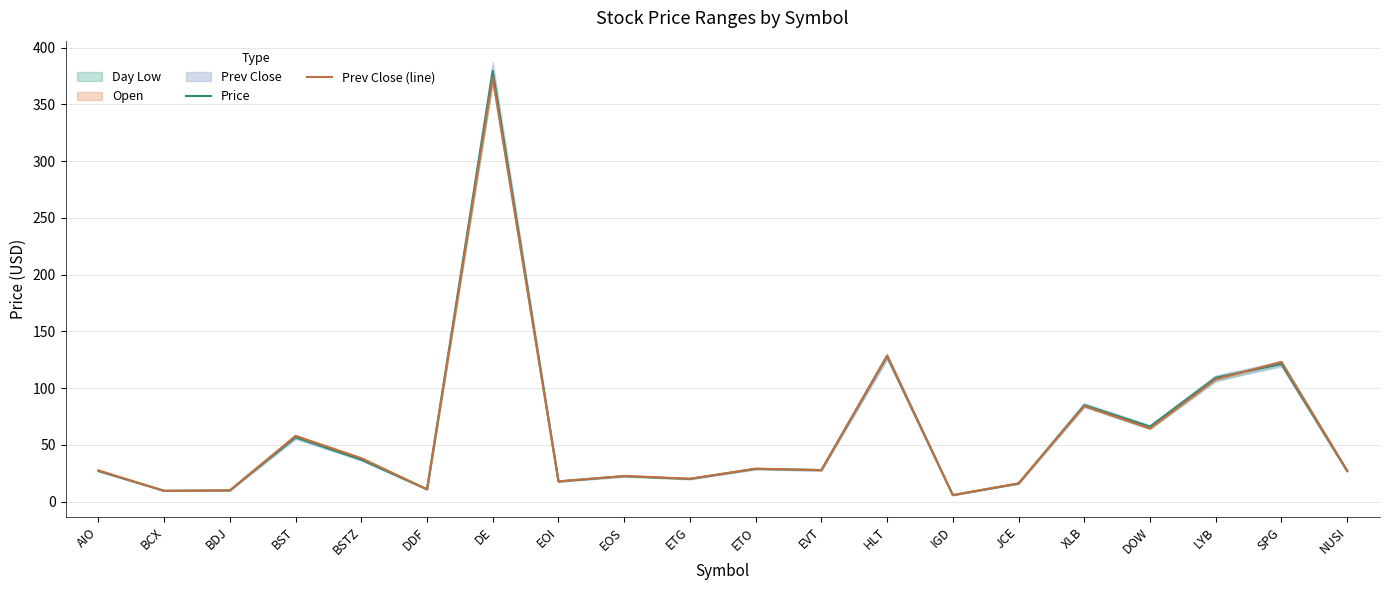

True or false: Price and Prev Close (line) cross at least once.

True